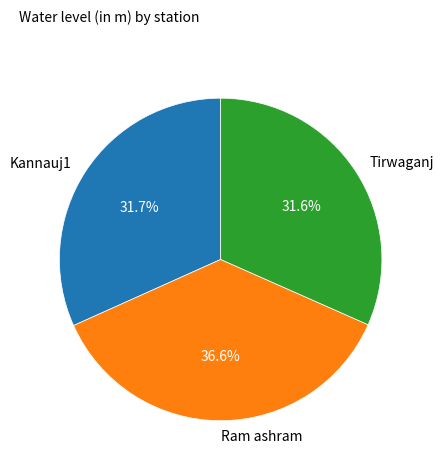

To the nearest percent, what portion does Tirwaganj represent?

32%